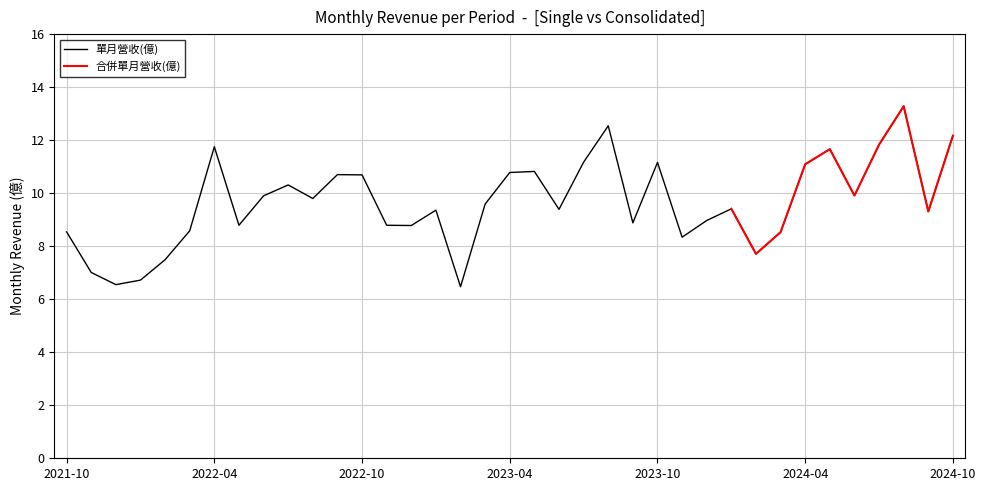

Where does the data first go above 9?

2022-04